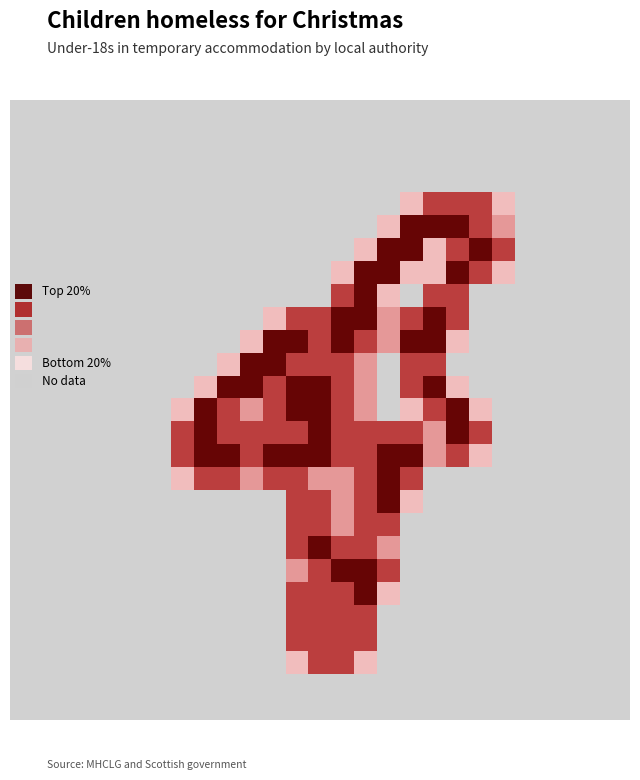

Reading left to right, transcribe all the data shown in this chart.

row_0: 0.0	0.0	0.0	0.0	0.0	0.0	0.0	0.0	0.0	0.0	0.0	0.0	0.0	0.0	0.0	0.0	0.0	0.0	0.0	0.0	0.0	0.0	0.0	0.0	0.0	0.0	0.0
row_1: 0.0	0.0	0.0	0.0	0.0	0.0	0.0	0.0	0.0	0.0	0.0	0.0	0.0	0.0	0.0	0.0	0.0	0.0	0.0	0.0	0.0	0.0	0.0	0.0	0.0	0.0	0.0
row_2: 0.0	0.0	0.0	0.0	0.0	0.0	0.0	0.0	0.0	0.0	0.0	0.0	0.0	0.0	0.0	0.0	0.0	0.0	0.0	0.0	0.0	0.0	0.0	0.0	0.0	0.0	0.0
row_3: 0.0	0.0	0.0	0.0	0.0	0.0	0.0	0.0	0.0	0.0	0.0	0.0	0.0	0.0	0.0	0.0	0.0	0.0	0.0	0.0	0.0	0.0	0.0	0.0	0.0	0.0	0.0
row_4: 0.0	0.0	0.0	0.0	0.0	0.0	0.0	0.0	0.0	0.0	0.0	0.0	0.0	0.0	0.0	0.0	0.0	0.8	1.5	1.5	1.5	0.8	0.0	0.0	0.0	0.0	0.0
row_5: 0.0	0.0	0.0	0.0	0.0	0.0	0.0	0.0	0.0	0.0	0.0	0.0	0.0	0.0	0.0	0.0	0.8	2.0	2.0	2.0	1.5	1.0	0.0	0.0	0.0	0.0	0.0
row_6: 0.0	0.0	0.0	0.0	0.0	0.0	0.0	0.0	0.0	0.0	0.0	0.0	0.0	0.0	0.0	0.8	2.0	2.0	0.8	1.5	2.0	1.5	0.0	0.0	0.0	0.0	0.0
row_7: 0.0	0.0	0.0	0.0	0.0	0.0	0.0	0.0	0.0	0.0	0.0	0.0	0.0	0.0	0.8	2.0	2.0	0.8	0.8	2.0	1.5	0.8	0.0	0.0	0.0	0.0	0.0
row_8: 0.0	0.0	0.0	0.0	0.0	0.0	0.0	0.0	0.0	0.0	0.0	0.0	0.0	0.0	1.5	2.0	0.8	0.0	1.5	1.5	0.0	0.0	0.0	0.0	0.0	0.0	0.0
row_9: 0.0	0.0	0.0	0.0	0.0	0.0	0.0	0.0	0.0	0.0	0.0	0.8	1.5	1.5	2.0	2.0	1.0	1.5	2.0	1.5	0.0	0.0	0.0	0.0	0.0	0.0	0.0
row_10: 0.0	0.0	0.0	0.0	0.0	0.0	0.0	0.0	0.0	0.0	0.8	2.0	2.0	1.5	2.0	1.5	1.0	2.0	2.0	0.8	0.0	0.0	0.0	0.0	0.0	0.0	0.0
row_11: 0.0	0.0	0.0	0.0	0.0	0.0	0.0	0.0	0.0	0.8	2.0	2.0	1.5	1.5	1.5	1.0	0.0	1.5	1.5	0.0	0.0	0.0	0.0	0.0	0.0	0.0	0.0
row_12: 0.0	0.0	0.0	0.0	0.0	0.0	0.0	0.0	0.8	2.0	2.0	1.5	2.0	2.0	1.5	1.0	0.0	1.5	2.0	0.8	0.0	0.0	0.0	0.0	0.0	0.0	0.0
row_13: 0.0	0.0	0.0	0.0	0.0	0.0	0.0	0.8	2.0	1.5	1.0	1.5	2.0	2.0	1.5	1.0	0.0	0.8	1.5	2.0	0.8	0.0	0.0	0.0	0.0	0.0	0.0
row_14: 0.0	0.0	0.0	0.0	0.0	0.0	0.0	1.5	2.0	1.5	1.5	1.5	1.5	2.0	1.5	1.5	1.5	1.5	1.0	2.0	1.5	0.0	0.0	0.0	0.0	0.0	0.0
row_15: 0.0	0.0	0.0	0.0	0.0	0.0	0.0	1.5	2.0	2.0	1.5	2.0	2.0	2.0	1.5	1.5	2.0	2.0	1.0	1.5	0.8	0.0	0.0	0.0	0.0	0.0	0.0
row_16: 0.0	0.0	0.0	0.0	0.0	0.0	0.0	0.8	1.5	1.5	1.0	1.5	1.5	1.0	1.0	1.5	2.0	1.5	0.0	0.0	0.0	0.0	0.0	0.0	0.0	0.0	0.0
row_17: 0.0	0.0	0.0	0.0	0.0	0.0	0.0	0.0	0.0	0.0	0.0	0.0	1.5	1.5	1.0	1.5	2.0	0.8	0.0	0.0	0.0	0.0	0.0	0.0	0.0	0.0	0.0
row_18: 0.0	0.0	0.0	0.0	0.0	0.0	0.0	0.0	0.0	0.0	0.0	0.0	1.5	1.5	1.0	1.5	1.5	0.0	0.0	0.0	0.0	0.0	0.0	0.0	0.0	0.0	0.0
row_19: 0.0	0.0	0.0	0.0	0.0	0.0	0.0	0.0	0.0	0.0	0.0	0.0	1.5	2.0	1.5	1.5	1.0	0.0	0.0	0.0	0.0	0.0	0.0	0.0	0.0	0.0	0.0
row_20: 0.0	0.0	0.0	0.0	0.0	0.0	0.0	0.0	0.0	0.0	0.0	0.0	1.0	1.5	2.0	2.0	1.5	0.0	0.0	0.0	0.0	0.0	0.0	0.0	0.0	0.0	0.0
row_21: 0.0	0.0	0.0	0.0	0.0	0.0	0.0	0.0	0.0	0.0	0.0	0.0	1.5	1.5	1.5	2.0	0.8	0.0	0.0	0.0	0.0	0.0	0.0	0.0	0.0	0.0	0.0
row_22: 0.0	0.0	0.0	0.0	0.0	0.0	0.0	0.0	0.0	0.0	0.0	0.0	1.5	1.5	1.5	1.5	0.0	0.0	0.0	0.0	0.0	0.0	0.0	0.0	0.0	0.0	0.0
row_23: 0.0	0.0	0.0	0.0	0.0	0.0	0.0	0.0	0.0	0.0	0.0	0.0	1.5	1.5	1.5	1.5	0.0	0.0	0.0	0.0	0.0	0.0	0.0	0.0	0.0	0.0	0.0
row_24: 0.0	0.0	0.0	0.0	0.0	0.0	0.0	0.0	0.0	0.0	0.0	0.0	0.8	1.5	1.5	0.8	0.0	0.0	0.0	0.0	0.0	0.0	0.0	0.0	0.0	0.0	0.0
row_25: 0.0	0.0	0.0	0.0	0.0	0.0	0.0	0.0	0.0	0.0	0.0	0.0	0.0	0.0	0.0	0.0	0.0	0.0	0.0	0.0	0.0	0.0	0.0	0.0	0.0	0.0	0.0
row_26: 0.0	0.0	0.0	0.0	0.0	0.0	0.0	0.0	0.0	0.0	0.0	0.0	0.0	0.0	0.0	0.0	0.0	0.0	0.0	0.0	0.0	0.0	0.0	0.0	0.0	0.0	0.0